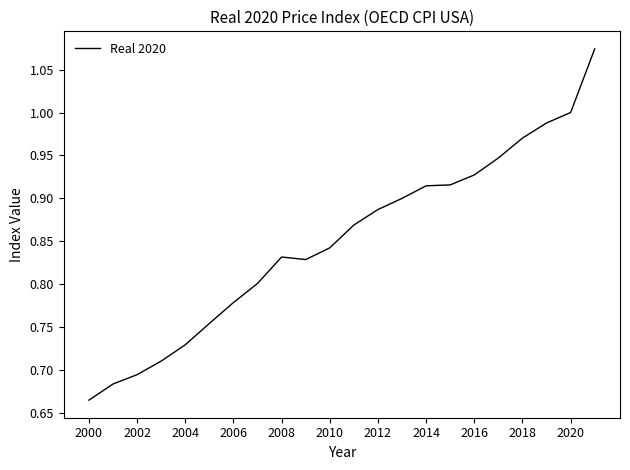

How many lines are shown in the chart?

1